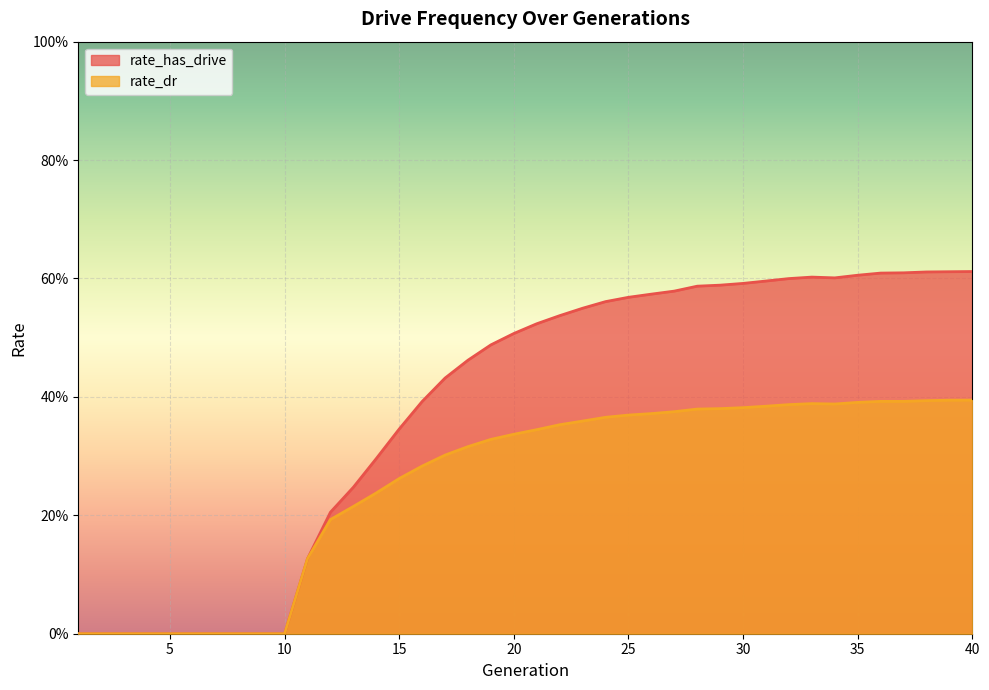

Where is rate_dr nearest to the value 0?

1